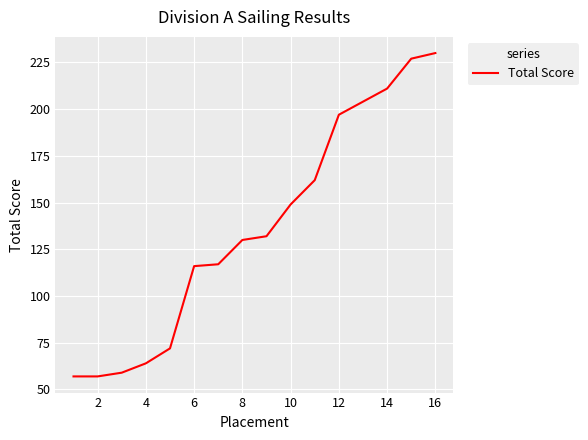

What is the minimum value shown in the chart?

57